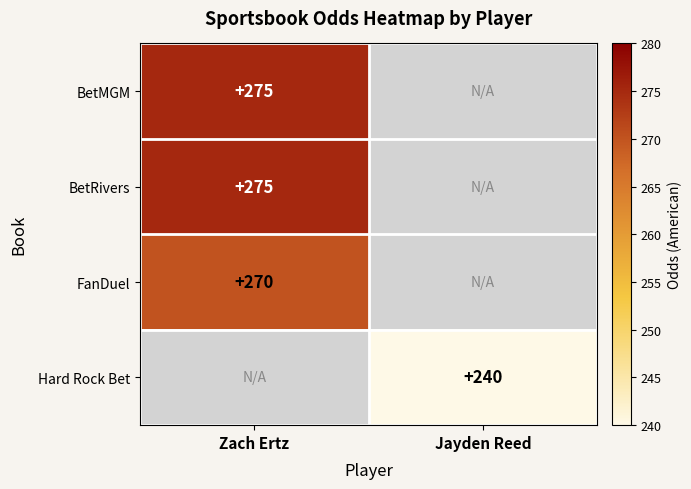

The FanDuel series shows 88 at Zach Ertz. True or false?

False